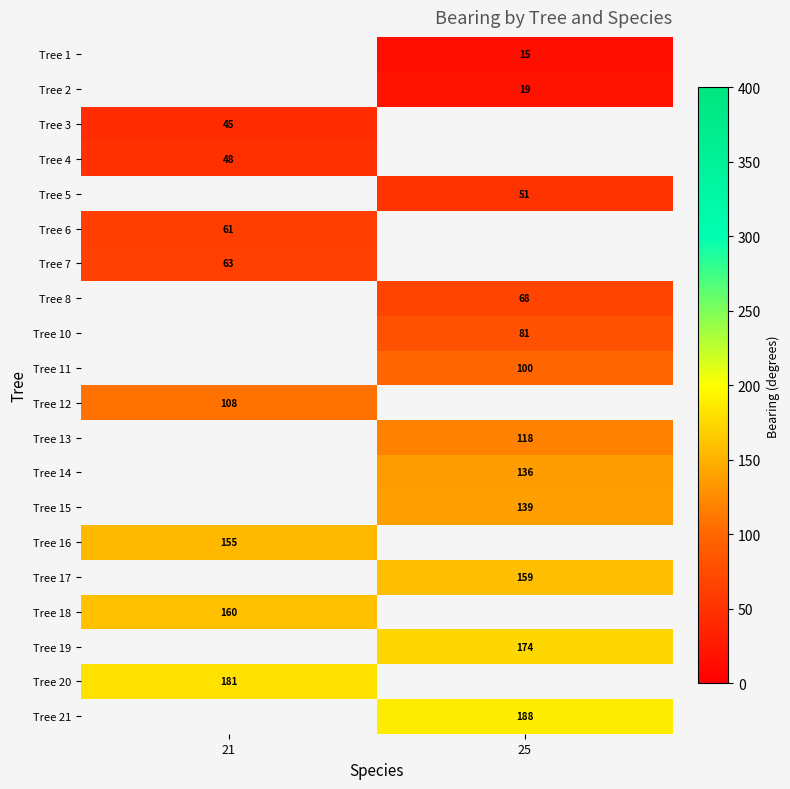

What is the spread (max minus min) of values at 25?

173.0